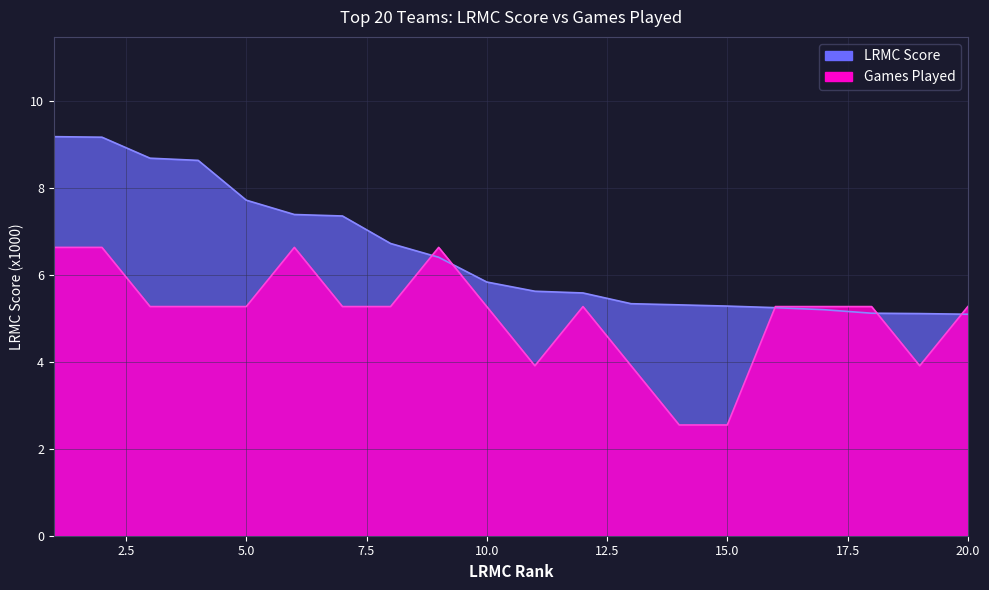

Reading left to right, list all the values displayed in this chart.

LRMC_scaled: 1=9.2	2=9.2	3=8.7	4=8.6	5=7.7	6=7.4	7=7.3	8=6.7	9=6.4	10=5.8	11=5.6	12=5.6	13=5.3	14=5.3	15=5.3	16=5.2	17=5.2	18=5.1	19=5.1	20=5.1
ngames: 1=6.6	2=6.6	3=5.3	4=5.3	5=5.3	6=6.6	7=5.3	8=5.3	9=6.6	10=5.3	11=3.9	12=5.3	13=3.9	14=2.5	15=2.5	16=5.3	17=5.3	18=5.3	19=3.9	20=5.3